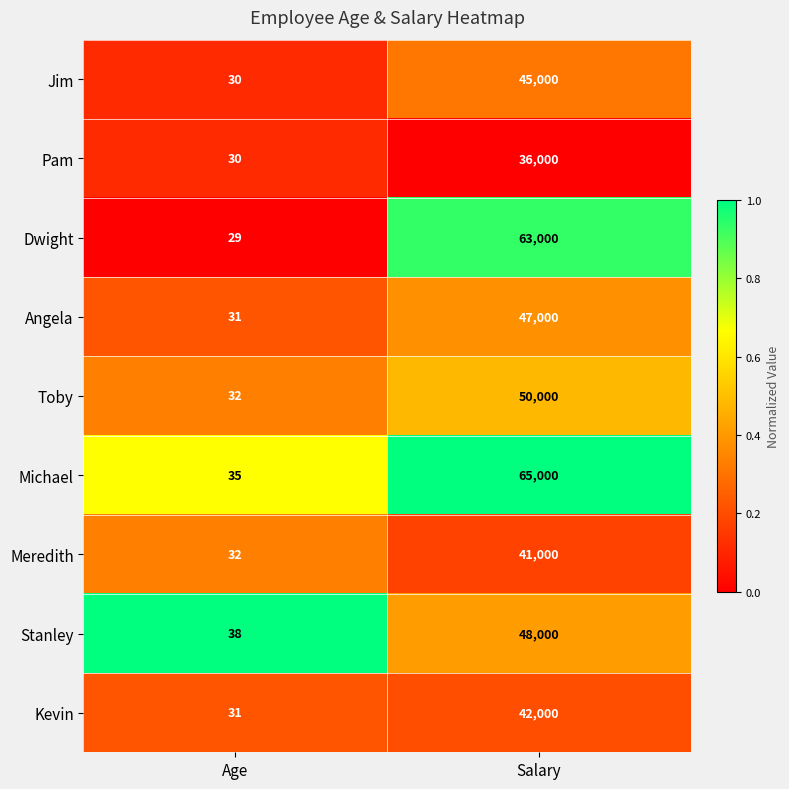

Reading left to right, what are all the values shown in this chart?

Jim: Age=30	Salary=45000
Pam: Age=30	Salary=36000
Dwight: Age=29	Salary=63000
Angela: Age=31	Salary=47000
Toby: Age=32	Salary=50000
Michael: Age=35	Salary=65000
Meredith: Age=32	Salary=41000
Stanley: Age=38	Salary=48000
Kevin: Age=31	Salary=42000